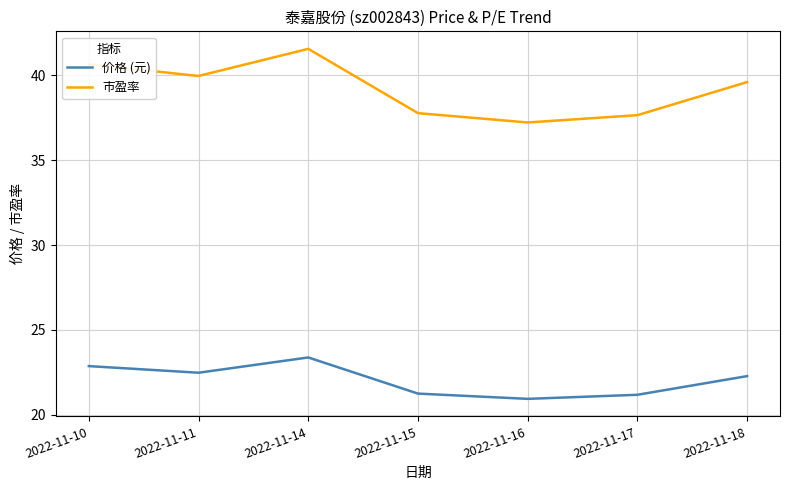

How many lines are shown in the chart?

2